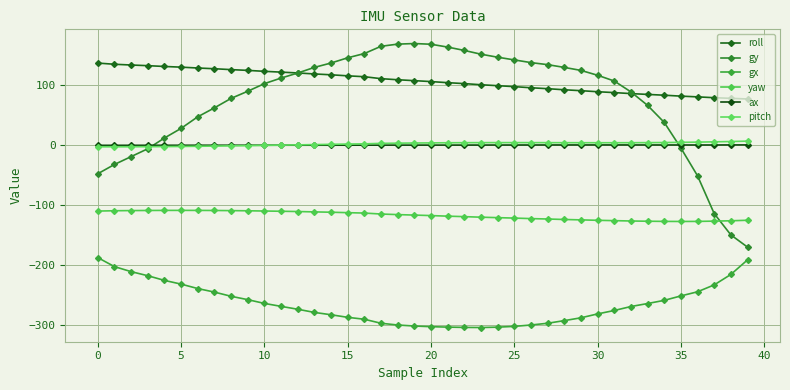

Which series has the largest total across all categories?

roll